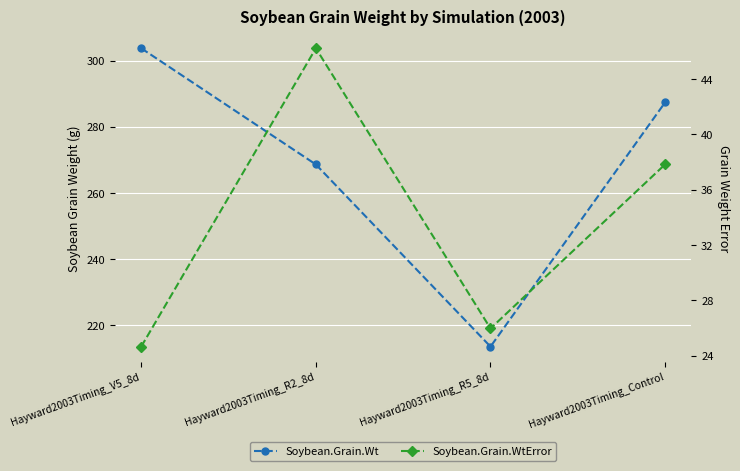

Is it true that Soybean.Grain.Wt equals 443.1 at Hayward2003Timing_R2_8d?

False